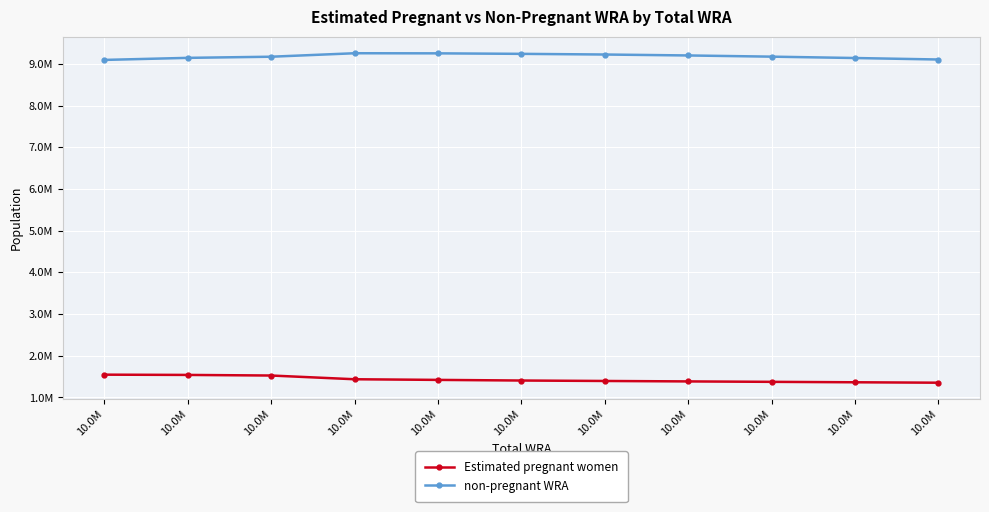

Is it true that non-pregnant WRA equals 9201605.3 at 10.0M?

True